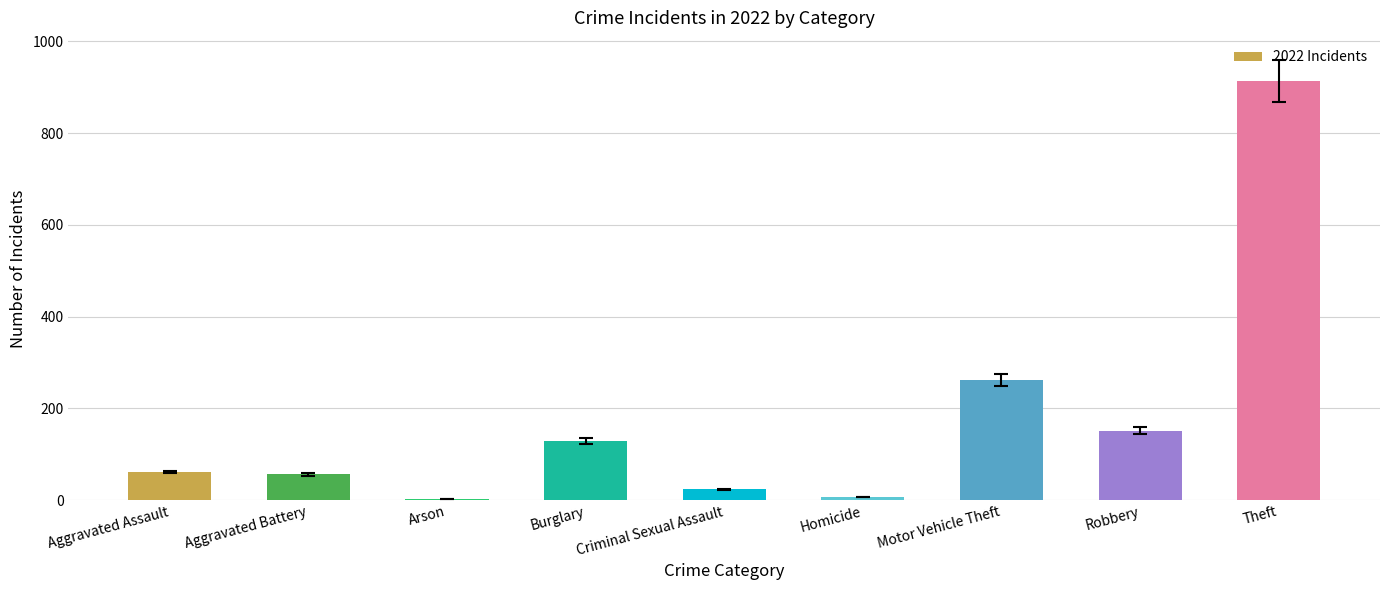

Approximately how many times larger is the value at Arson compared to Homicide?

0.4